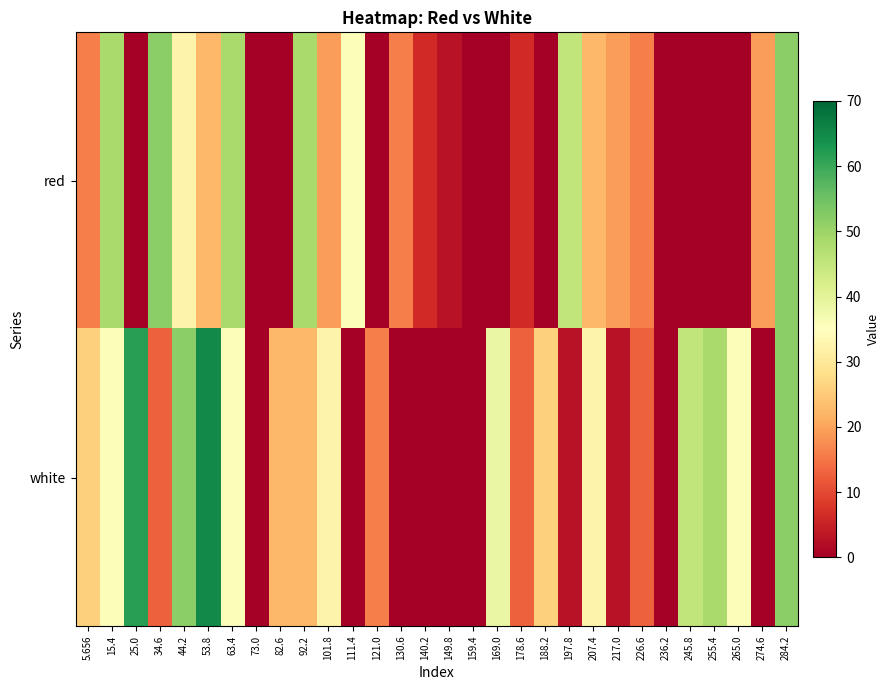

What is the difference between the highest and lowest values at 169.0?

38.8